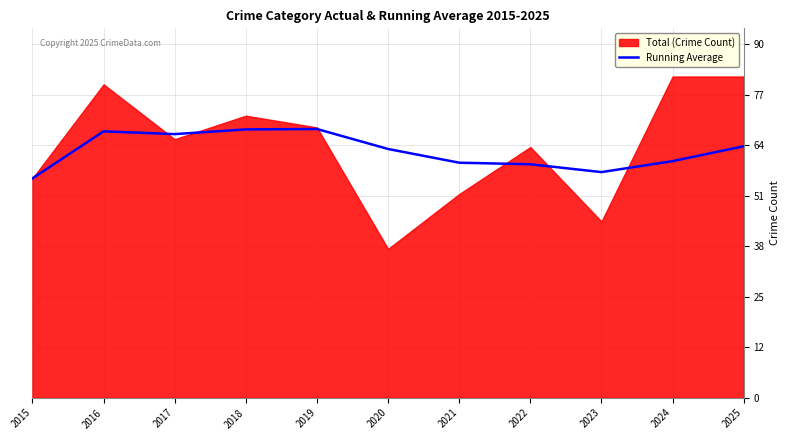

The Running Average series shows 64.2 at 2025. True or false?

True